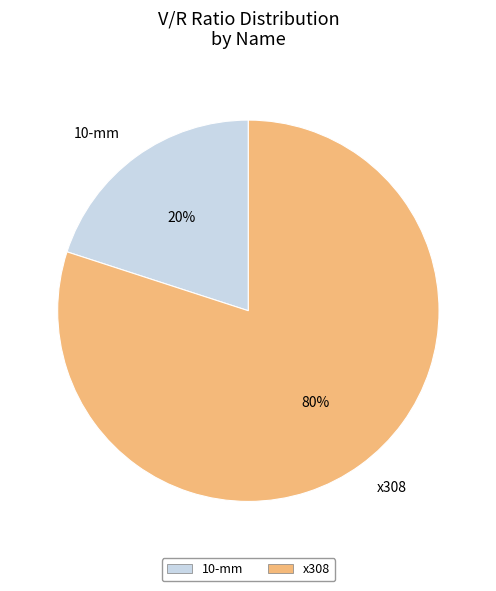

Do 10-mm and x308 together represent more than half of the pie?

Yes